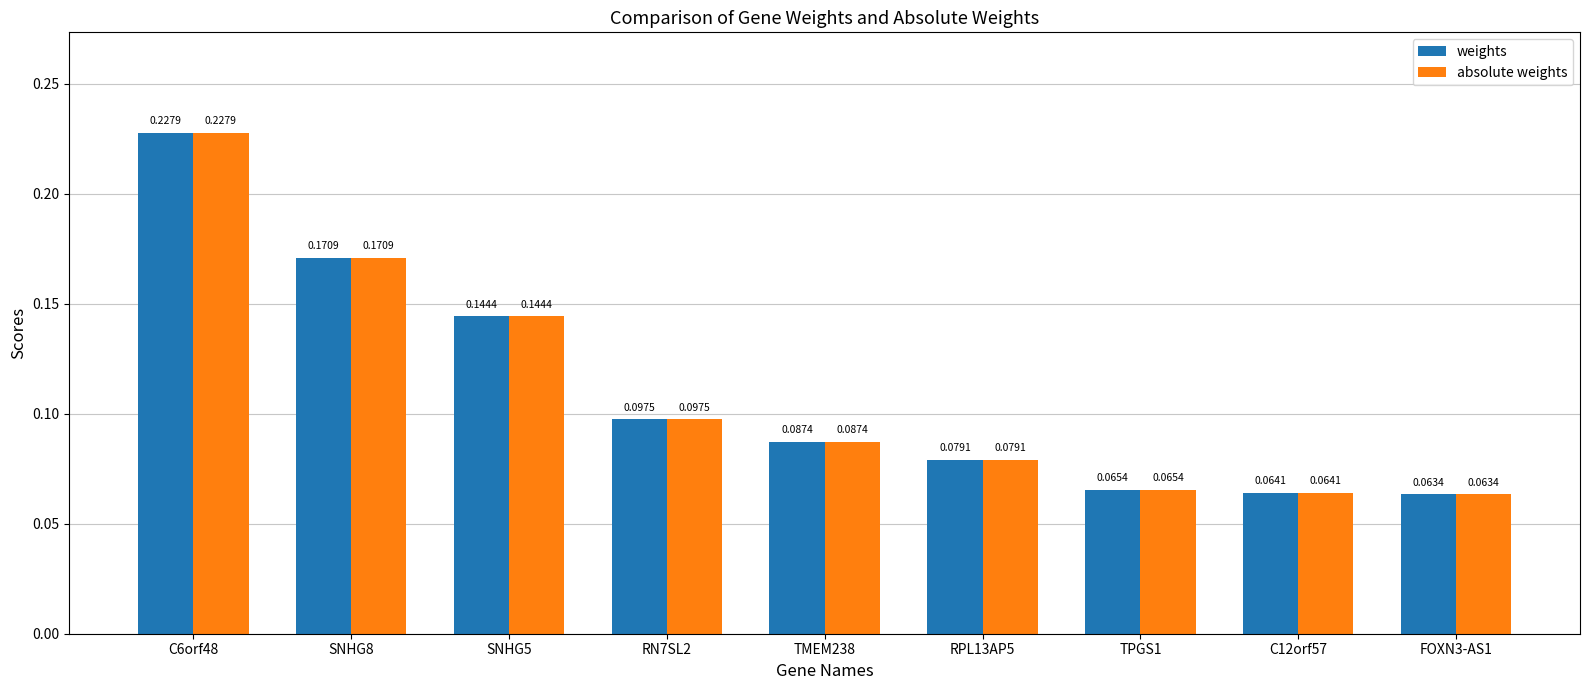

Rank the categories by absolute weights value from lowest to highest.

FOXN3-AS1, C12orf57, TPGS1, RPL13AP5, TMEM238, RN7SL2, SNHG5, SNHG8, C6orf48